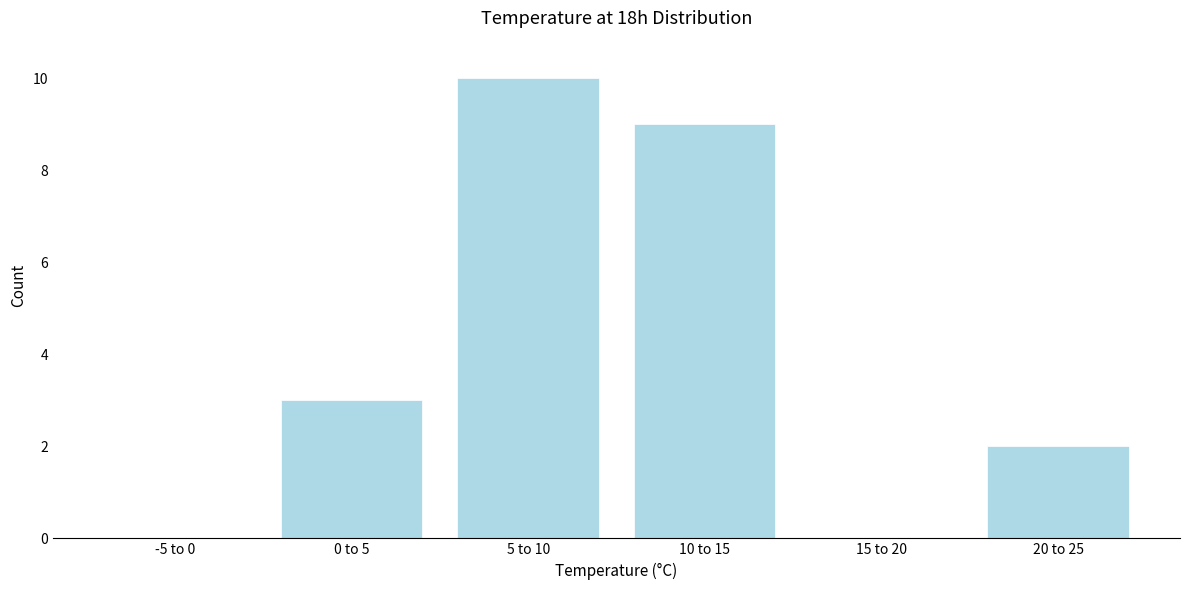

Reading right to left, list all the values displayed in this chart.

20 to 25=2	15 to 20=0	10 to 15=9	5 to 10=10	0 to 5=3	-5 to 0=0